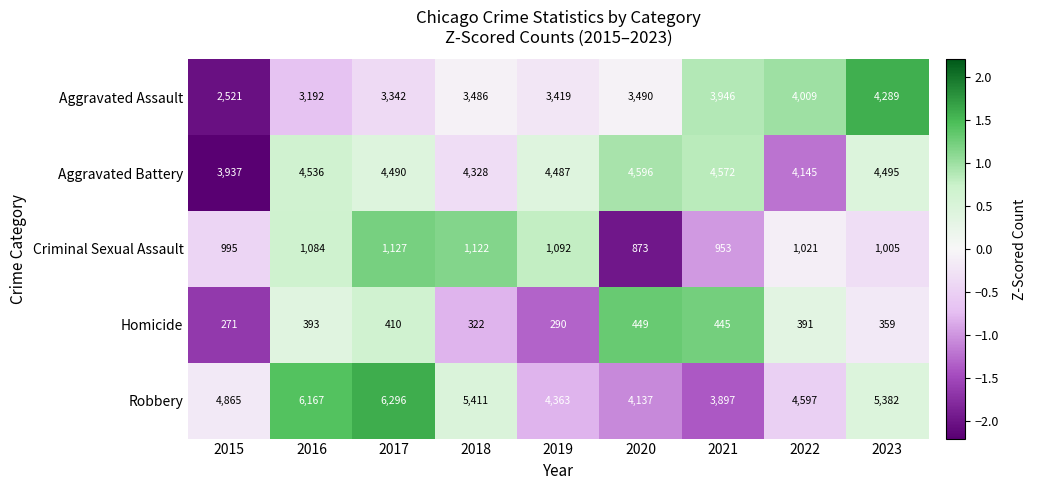

At 2021, list the series in order from smallest to largest.

Homicide, Criminal Sexual Assault, Robbery, Aggravated Assault, Aggravated Battery